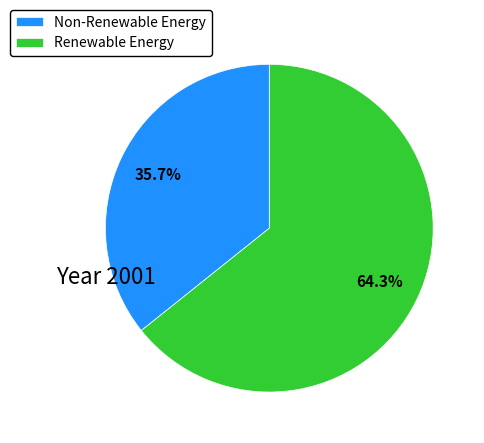

Count the number of slices in the pie.

2